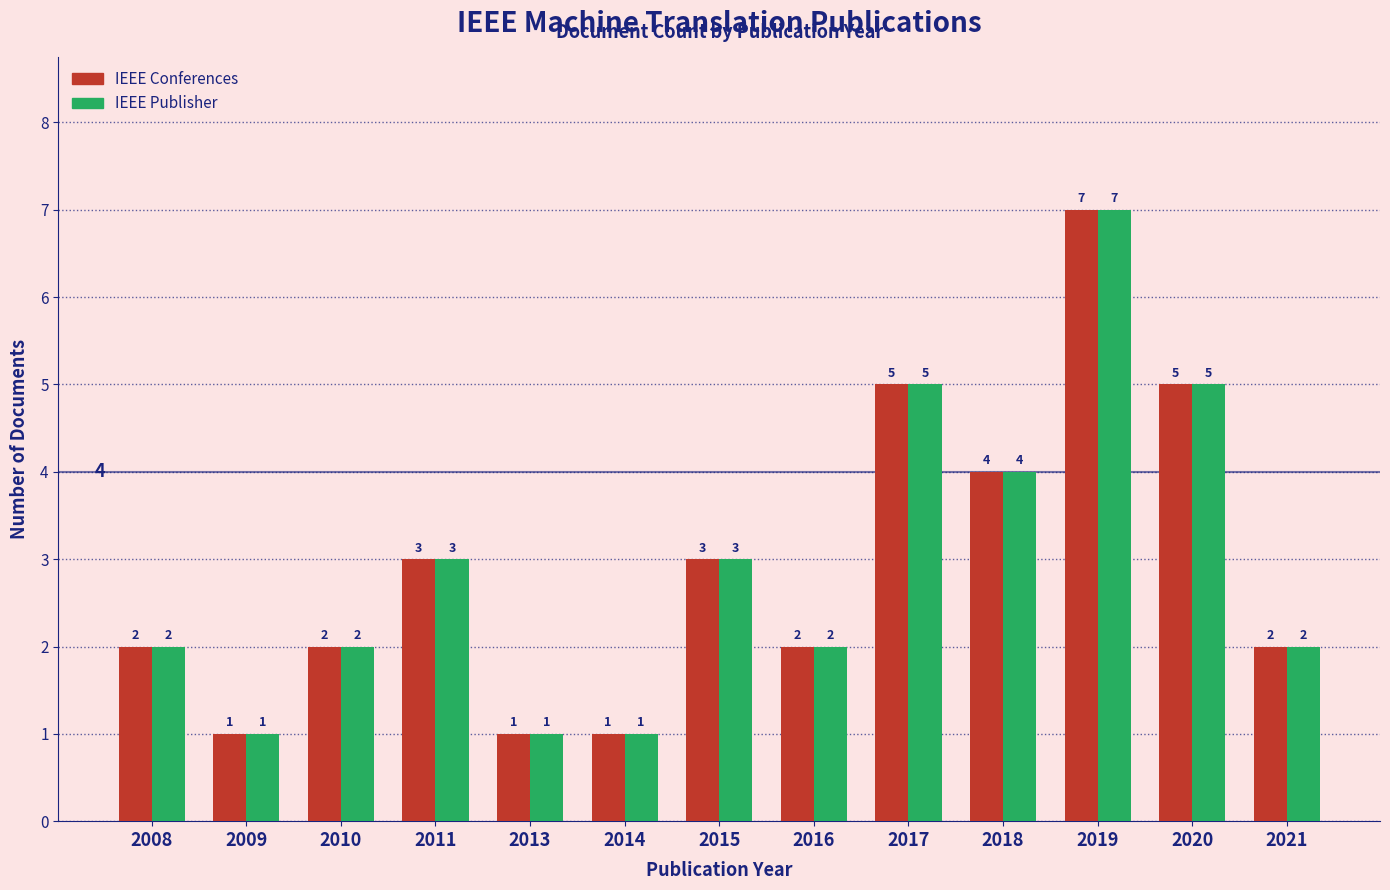

Is the value of IEEE Conferences at 2011 greater than the value of IEEE Publisher at 2021?

Yes